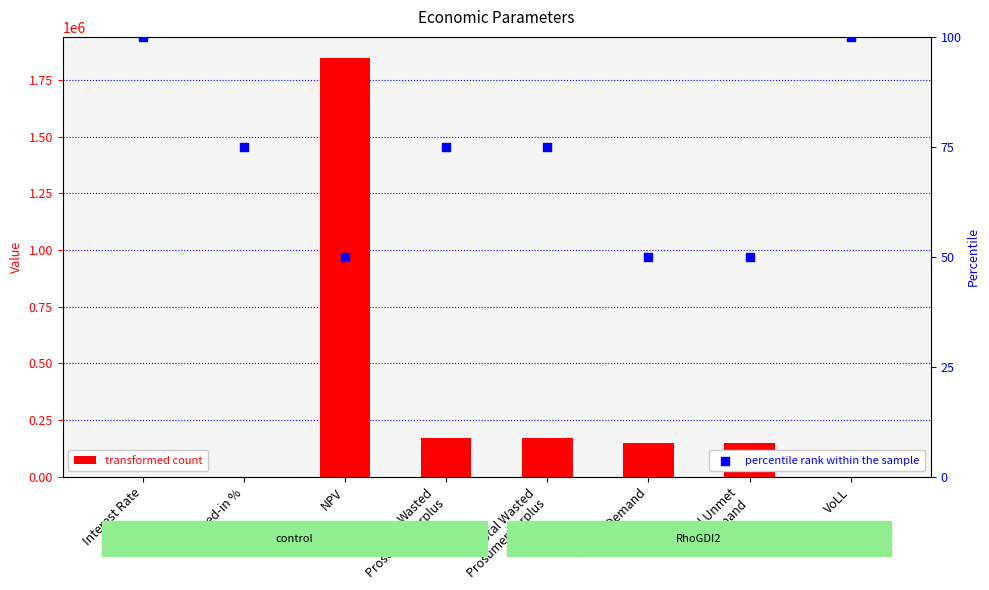

What is the total value across all series at VoLL?

100.7